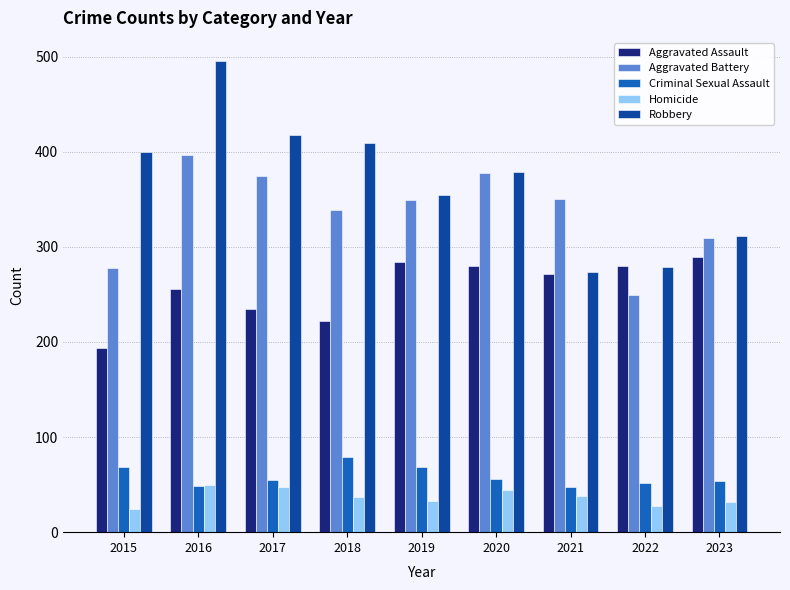

At how many categories does at least one series exceed 163?

9